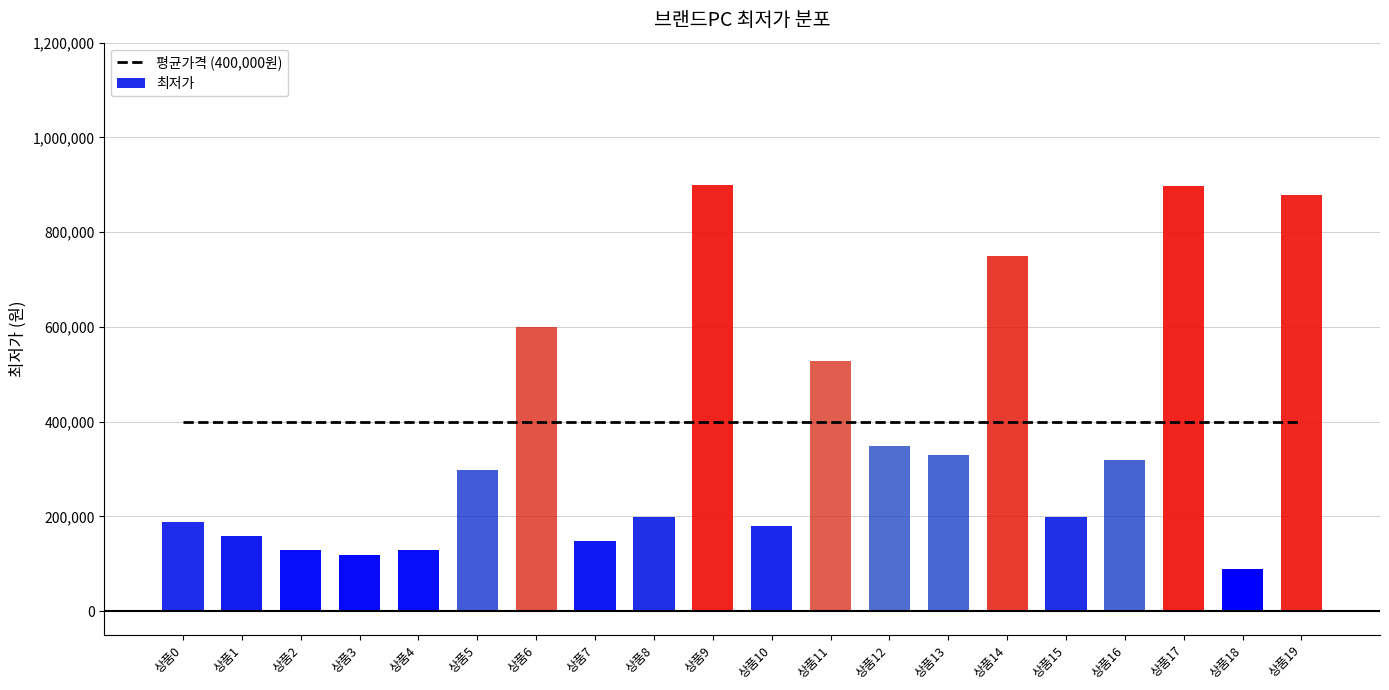

What is the total value across all series at 상품9?

1299000